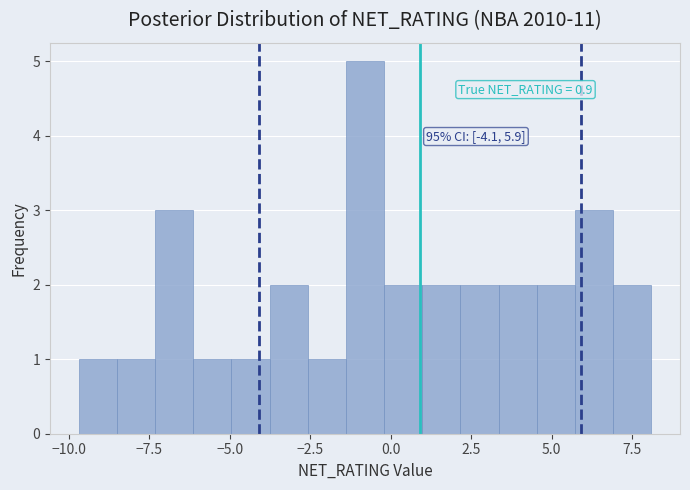

Around what value on the x-axis is the tallest bar? Give the approximate position of its centre, as read against the axis.

-1.0